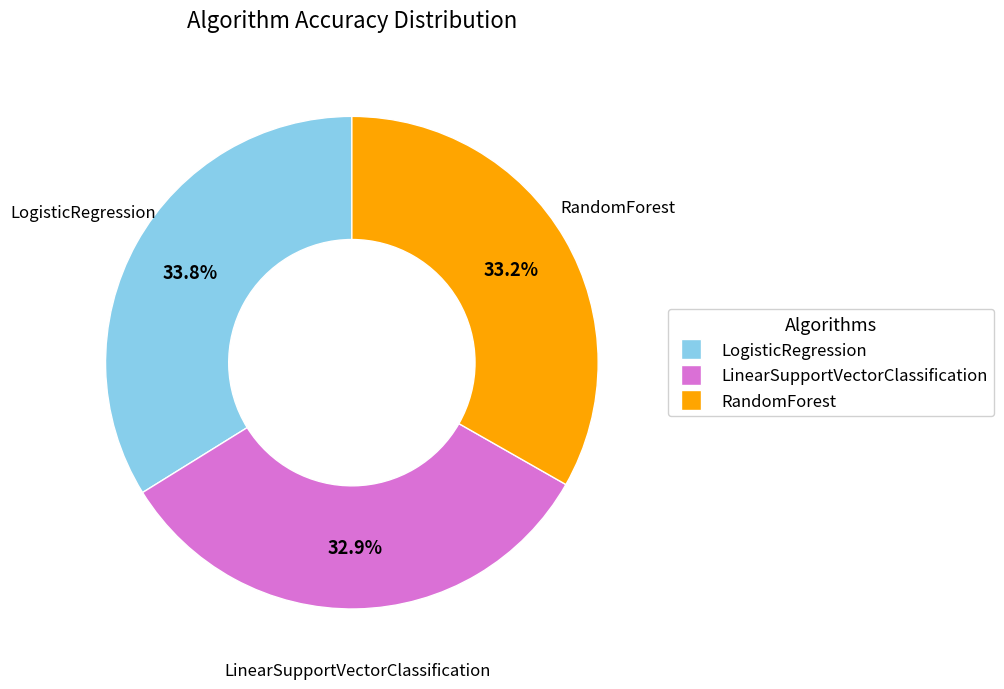

Does any single category account for the majority?

No